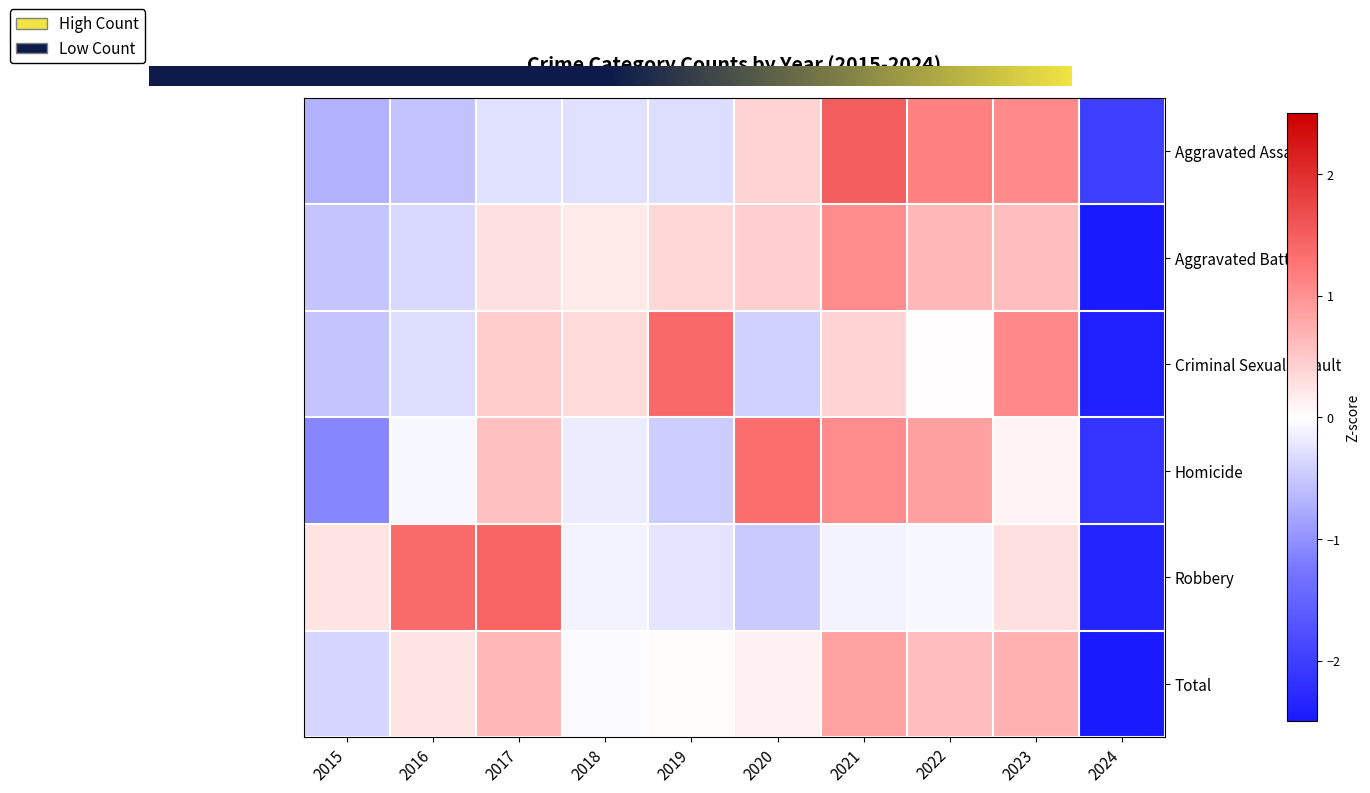

Reading left to right, extract all data points from this chart.

Aggravated Assault: -0.7	-0.5	-0.3	-0.3	-0.3	0.4	1.5	1.2	1.1	-2.0
Aggravated Battery: -0.5	-0.3	0.3	0.2	0.4	0.4	1.0	0.7	0.6	-2.7
Criminal Sexual Assault: -0.5	-0.3	0.5	0.3	1.4	-0.4	0.4	0.0	1.1	-2.4
Homicide: -1.1	-0.1	0.6	-0.2	-0.5	1.3	1.1	0.9	0.1	-2.1
Robbery: 0.2	1.4	1.4	-0.1	-0.2	-0.5	-0.1	-0.1	0.3	-2.4
Total: -0.4	0.2	0.7	-0.0	0.0	0.1	0.9	0.6	0.7	-2.8